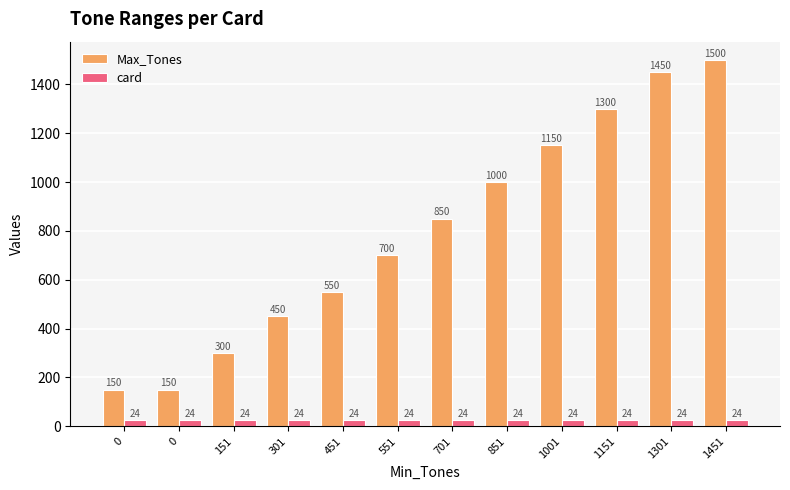

How many series are shown in this chart?

2